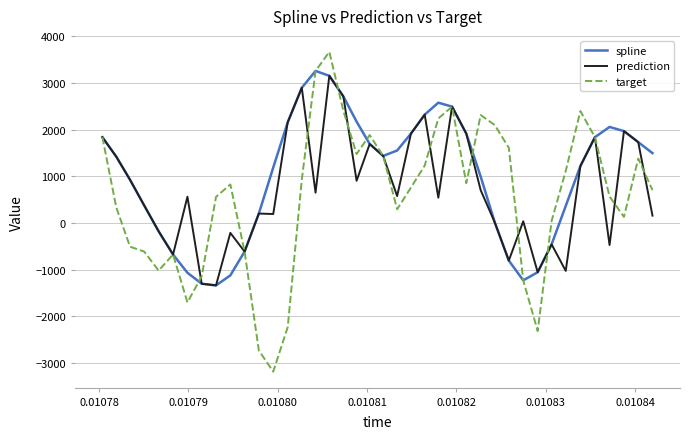

Which series has the widest spread of values?

target